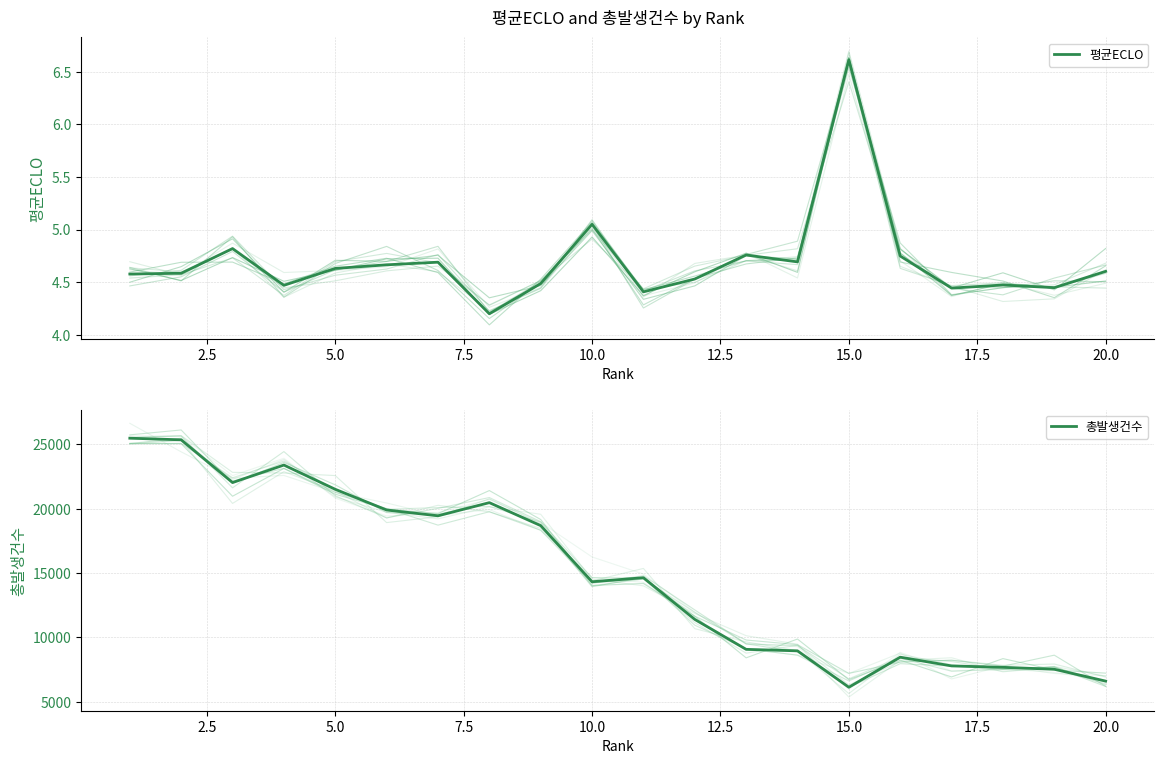

How many interior local peaks does the 평균ECLO series have?

6